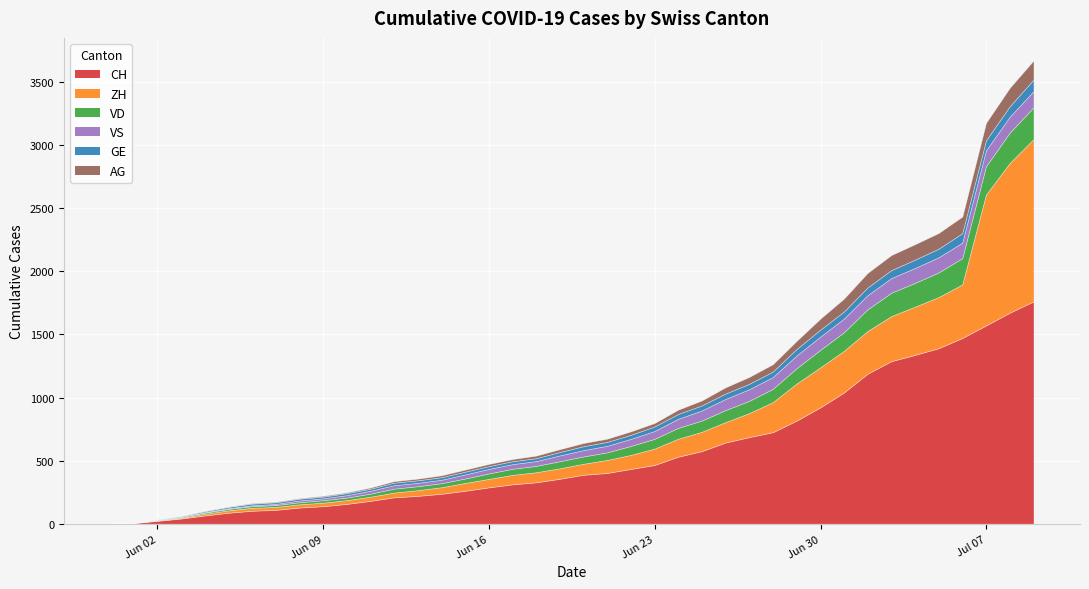

What is the maximum value for CH?

1757